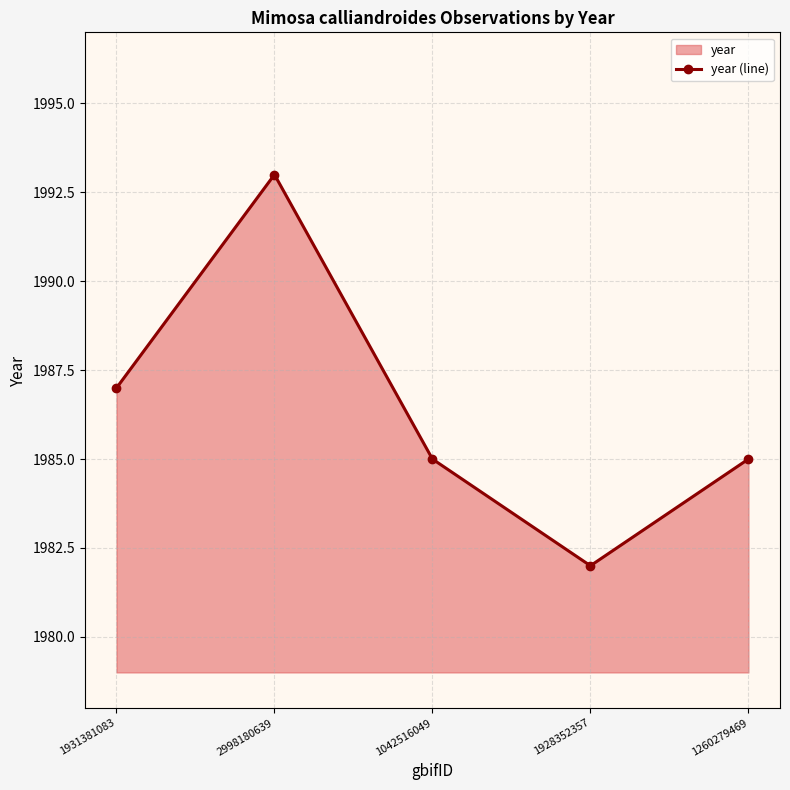

The value at 1042516049 is 1985. True or false?

True